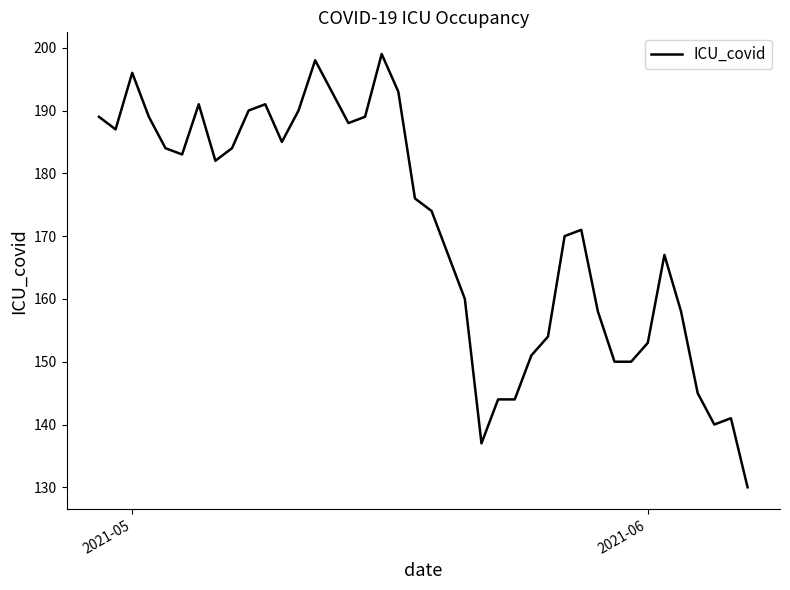

What is the maximum value shown in the chart?

199